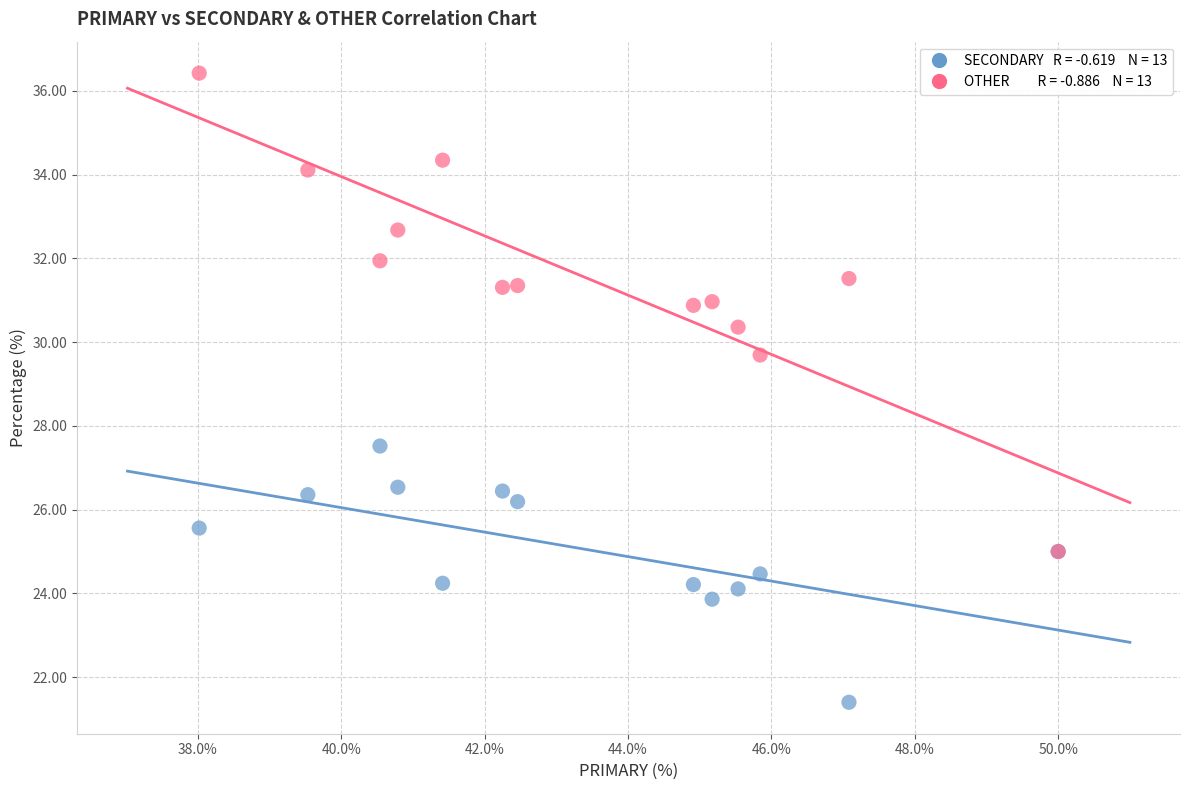

Across all series, what Y value is closest to 28?

27.5